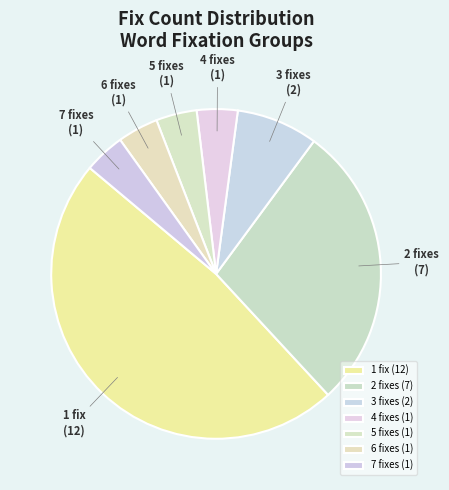

Does 7 fixes account for over 50% of the chart?

No